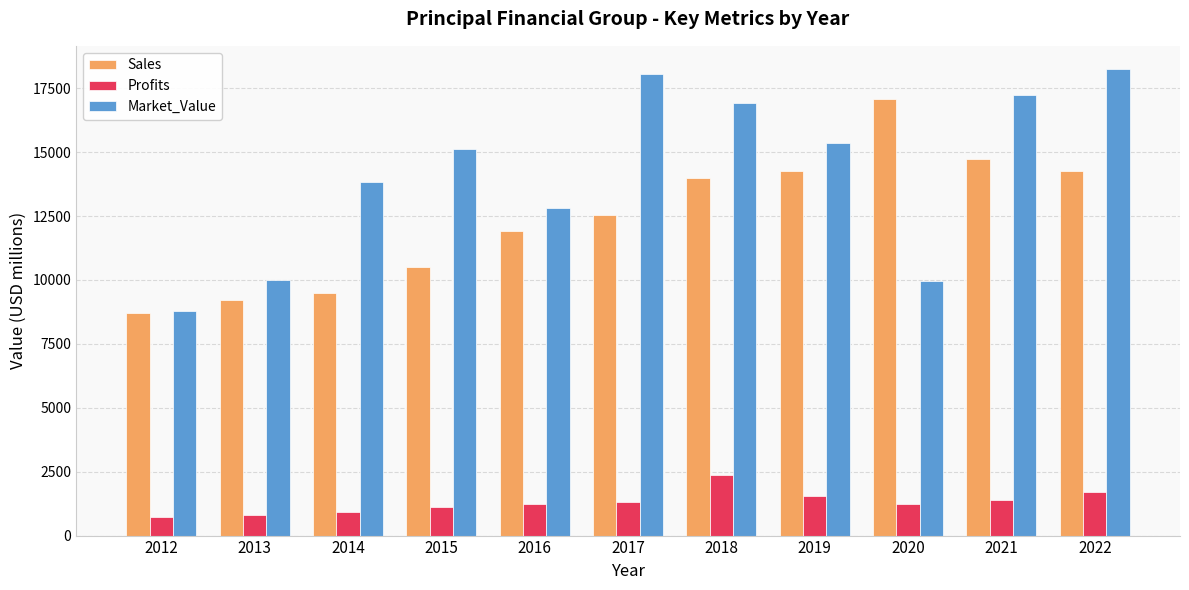

What is the approximate value of Market_Value at 2021?

17225.0